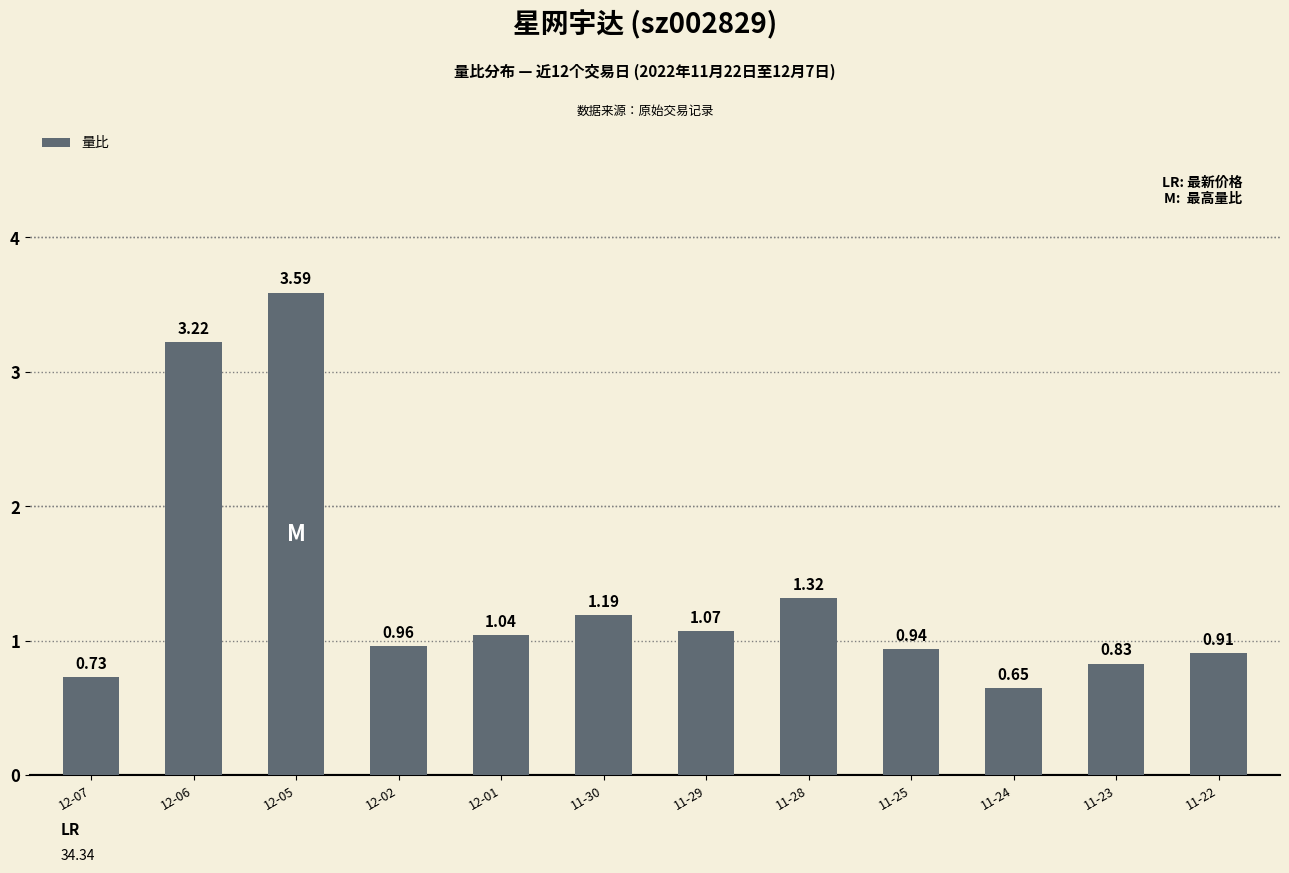

What is the label of the 11th bar from the left?

11-23